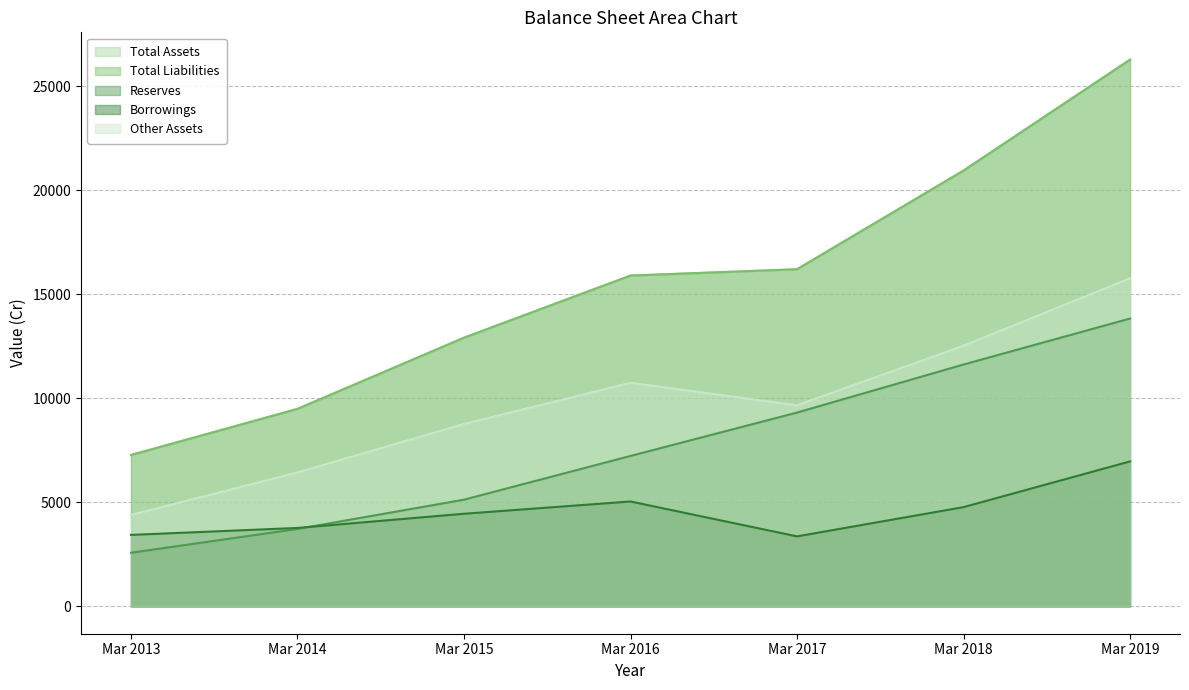

True or false: Total Assets and Other Assets intersect in this chart.

False